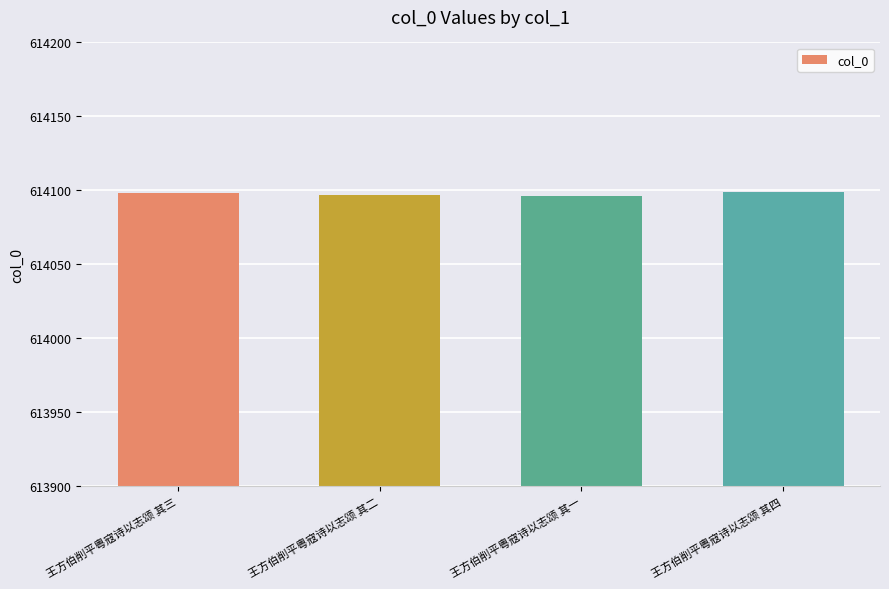

What is the sum of all values?

2456390